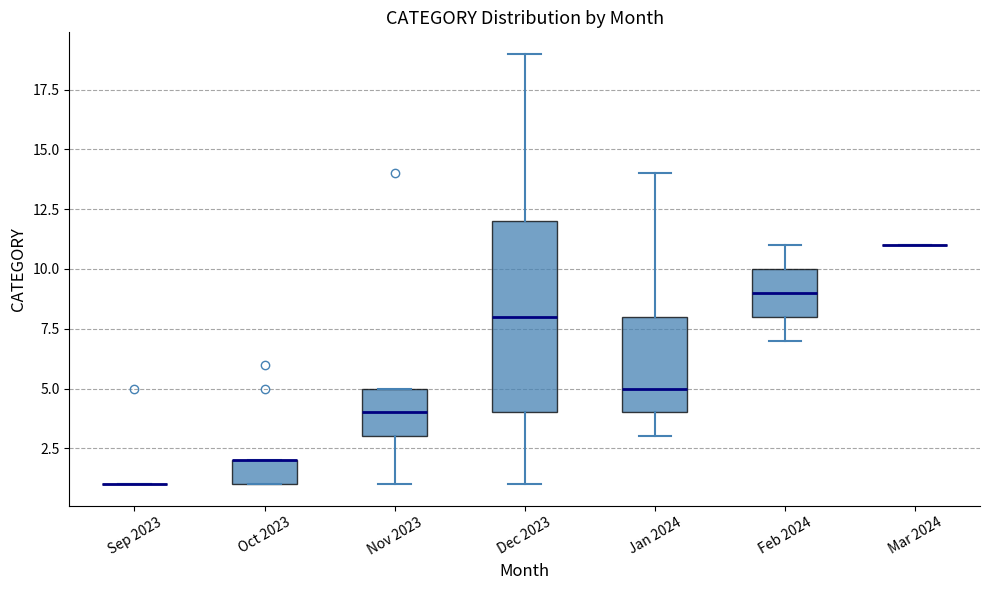

Reading left to right, transcribe this box plot: for each box, give where its median line is, the range the box spans, and where its two whiskers end, as read against the y-axis. The values are not printed on the chart, so give them approximately, as read against the axis.

Sep 2023: box collapsed to a line at 1, whiskers 1 to 1
Oct 2023: median 2 (drawn on the box's upper edge), box 1 to 2, whiskers 1 to 2
Nov 2023: median 4, box 3 to 5, whiskers 1 to 5
Dec 2023: median 8, box 4 to 12, whiskers 1 to 19
Jan 2024: median 5, box 4 to 8, whiskers 3 to 14
Feb 2024: median 9, box 8 to 10, whiskers 7 to 11
Mar 2024: box collapsed to a line at 11, whiskers 11 to 11